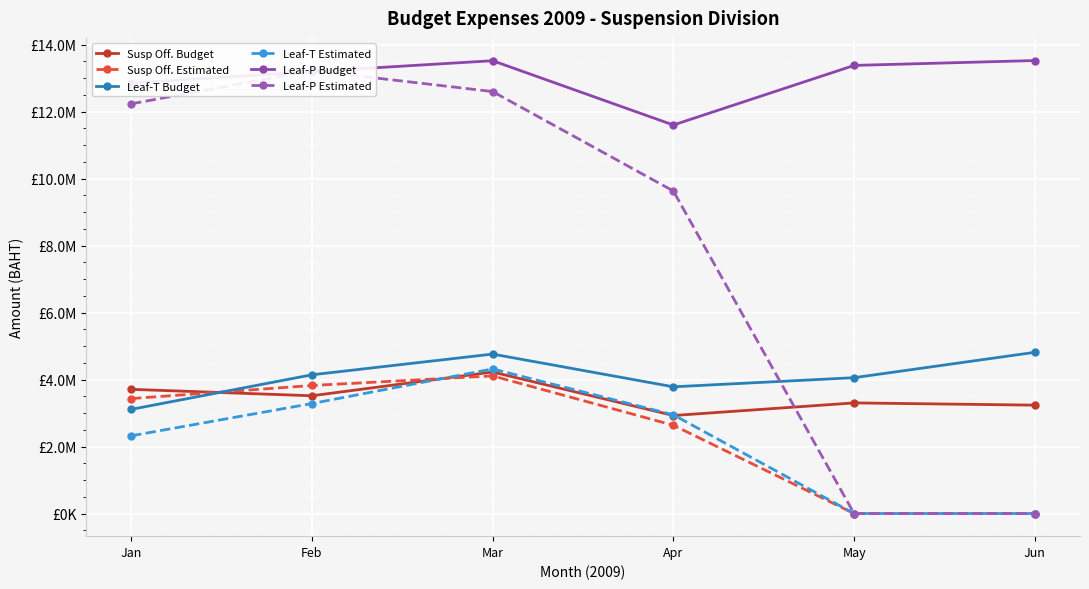

Which has a higher value, Apr or Jan?

Jan